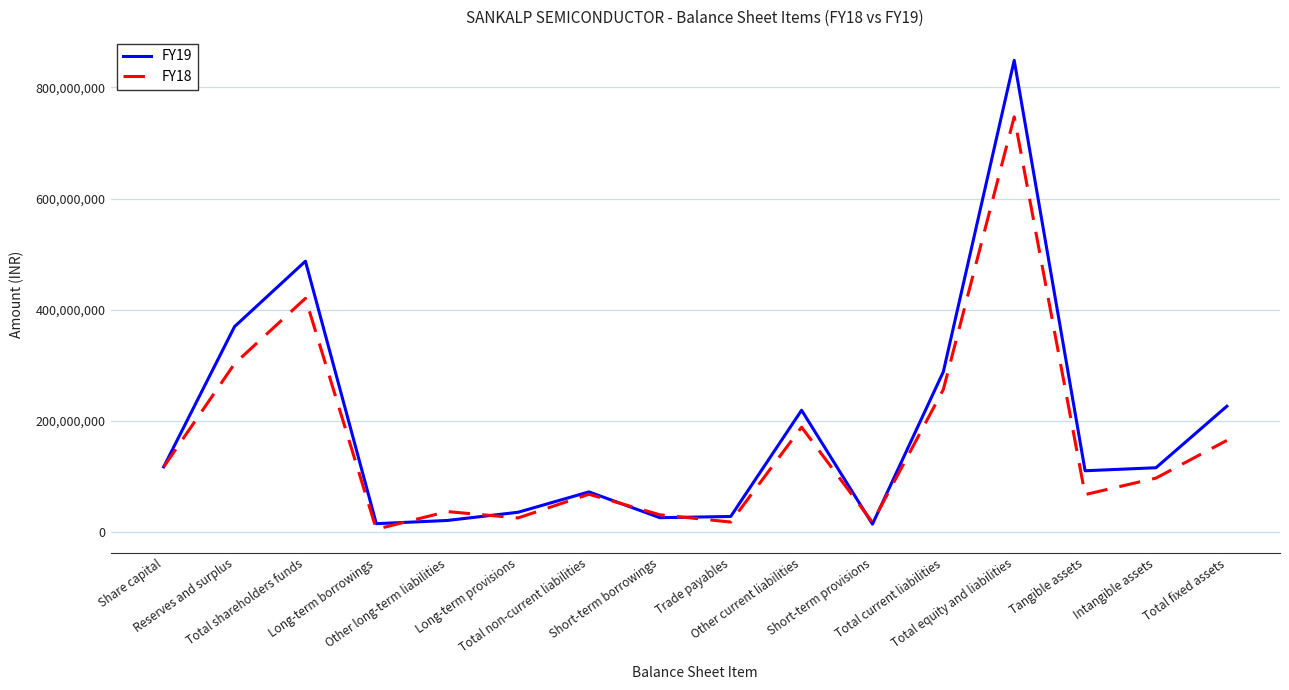

Rank the series by their maximum value, from lowest to highest.

FY18, FY19